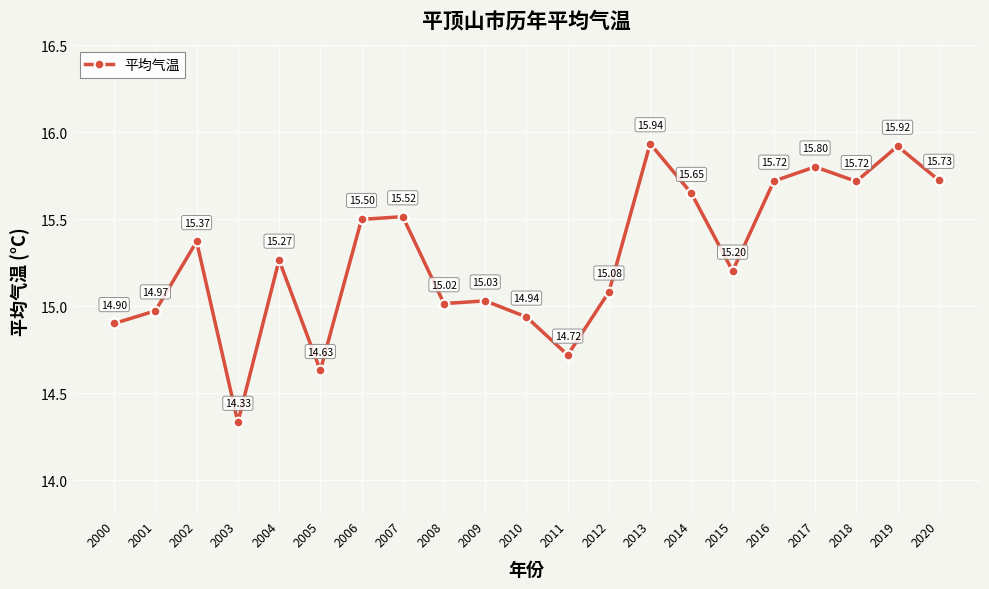

The chart shows a value of 14.3 at 2003. True or false?

True